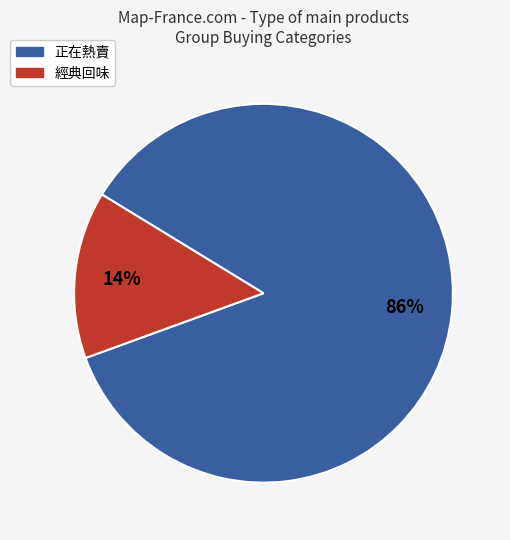

Which slice is the largest?

正在熱賣